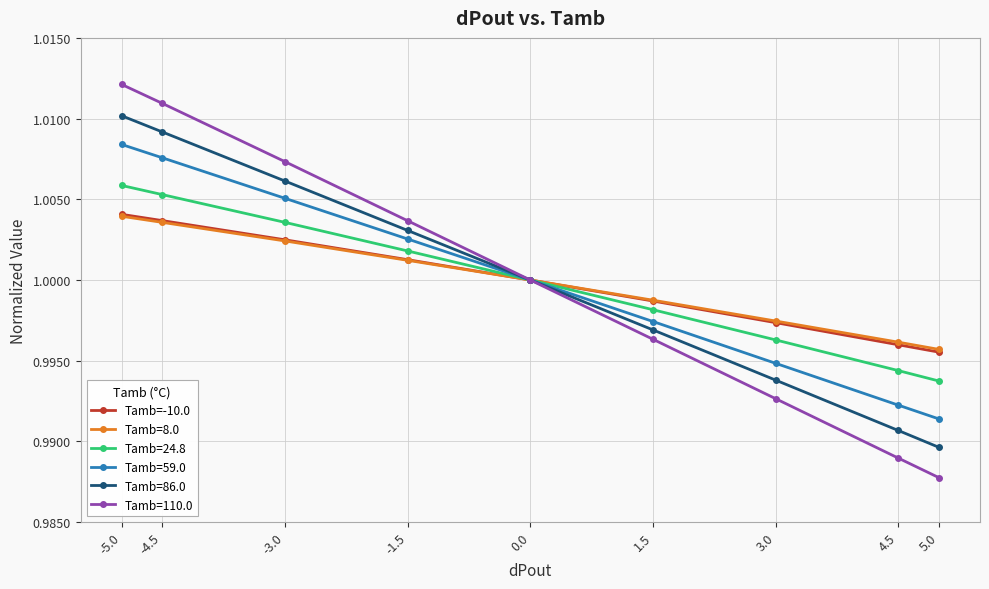

What is the label of the 1st point from the left?

-5.0